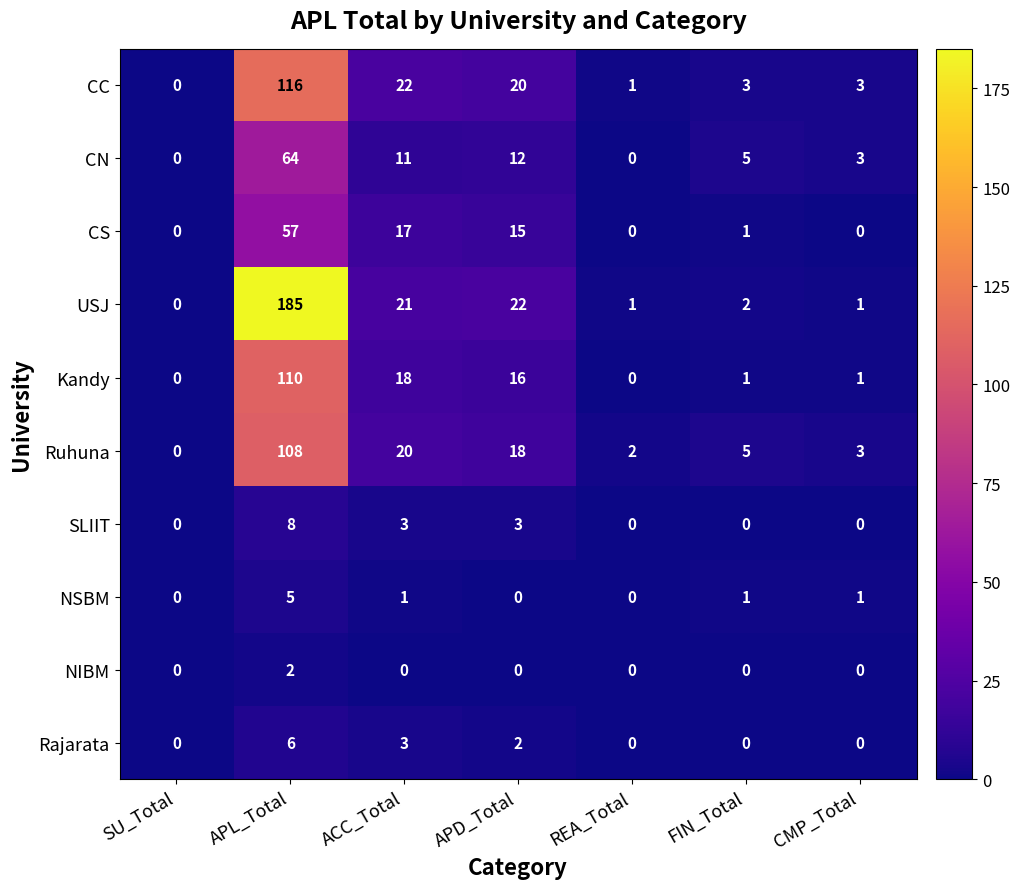

Is it true that CS equals 22 at APD_Total?

False